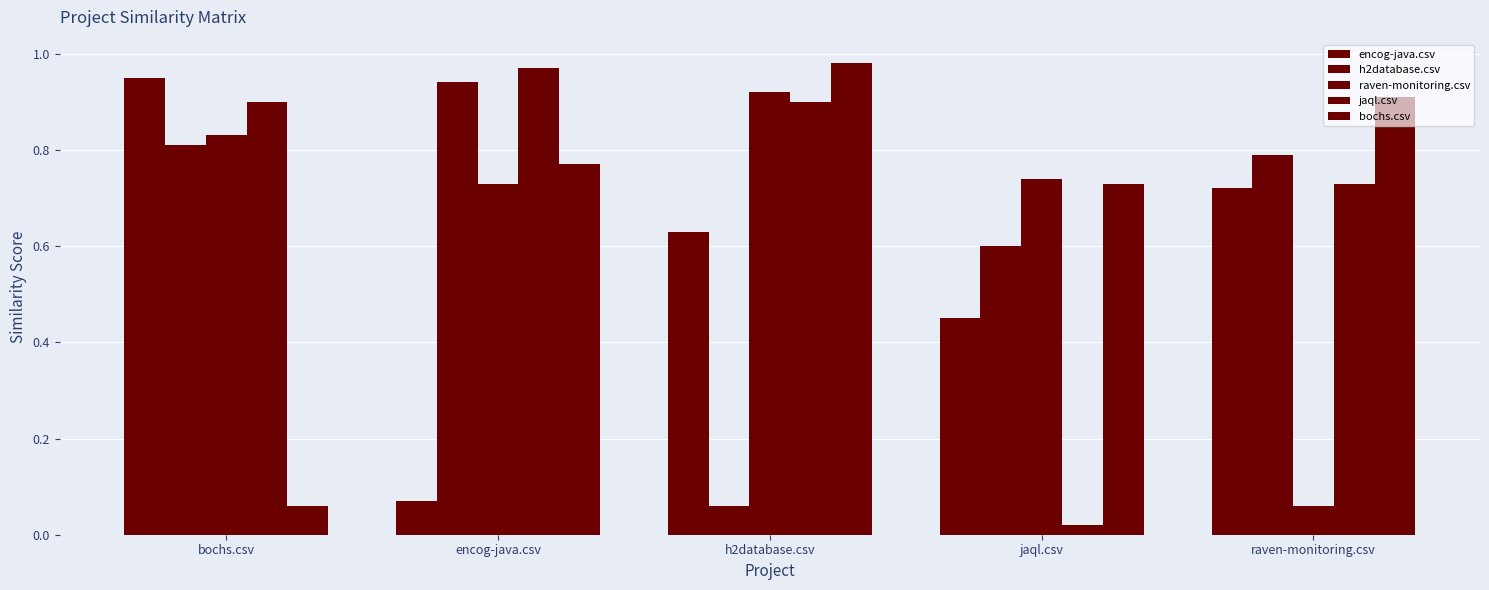

What is the greatest value displayed?

1.0